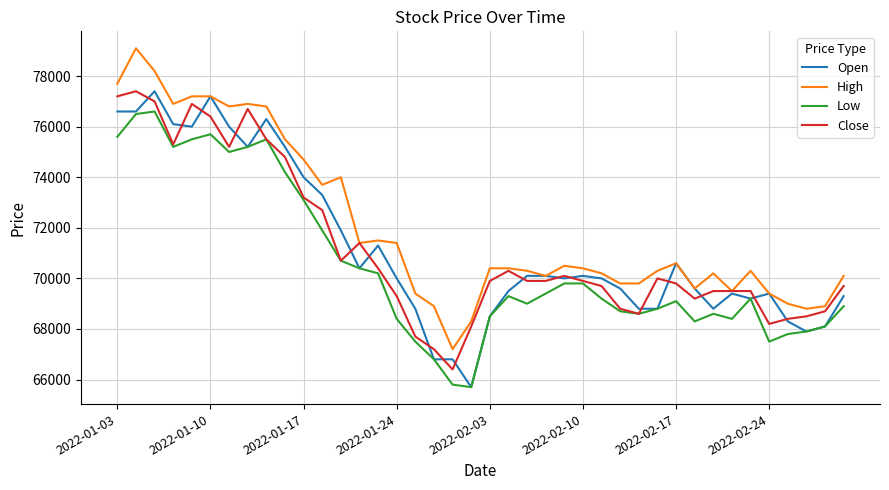

What is the smallest value displayed?

65700